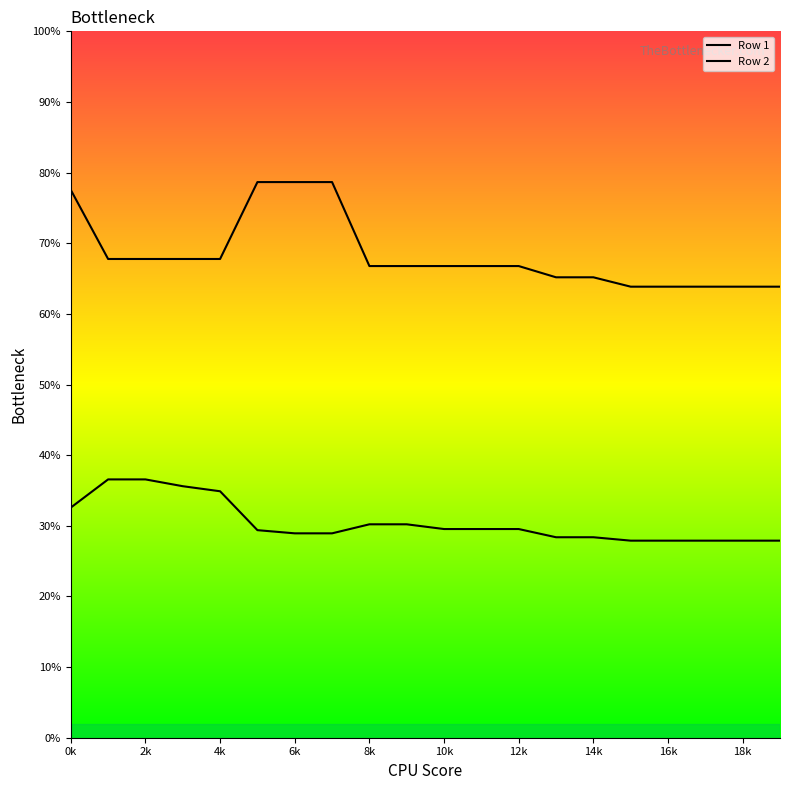

What is the label of the 13th point from the left?

12k